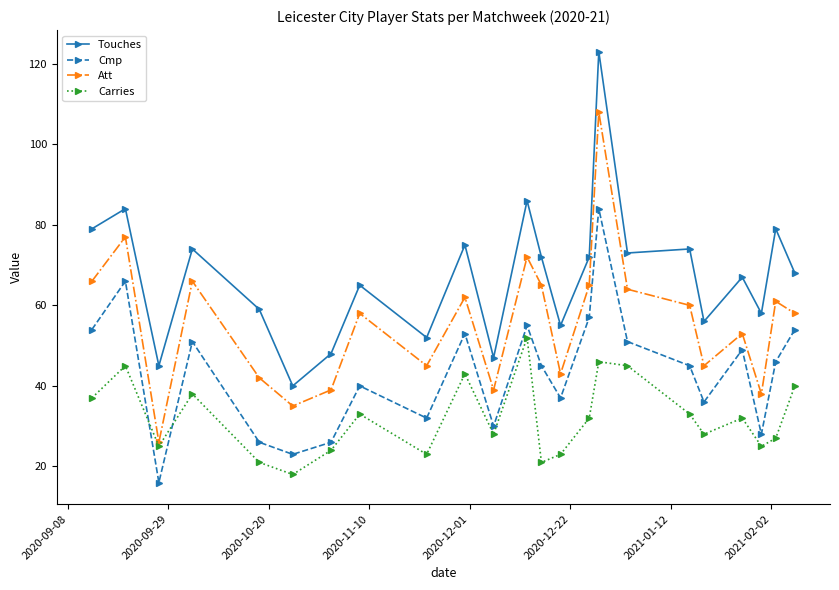

True or false: Cmp and Touches intersect in this chart.

False